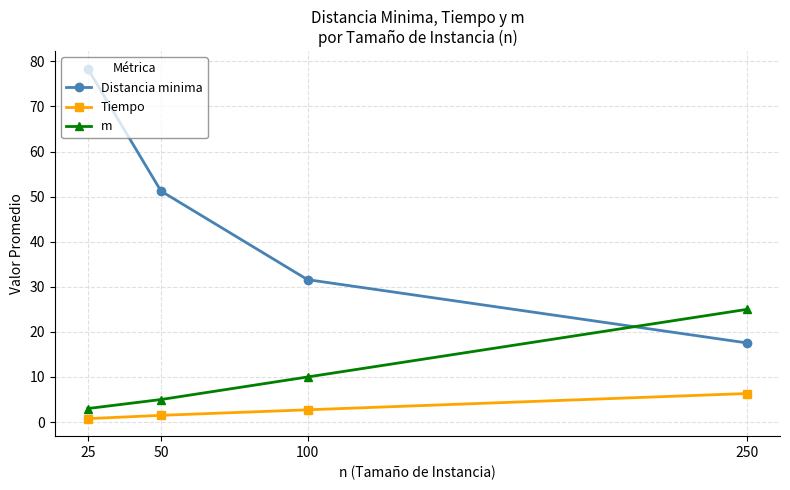

How many values in the Tiempo series exceed 2?

2